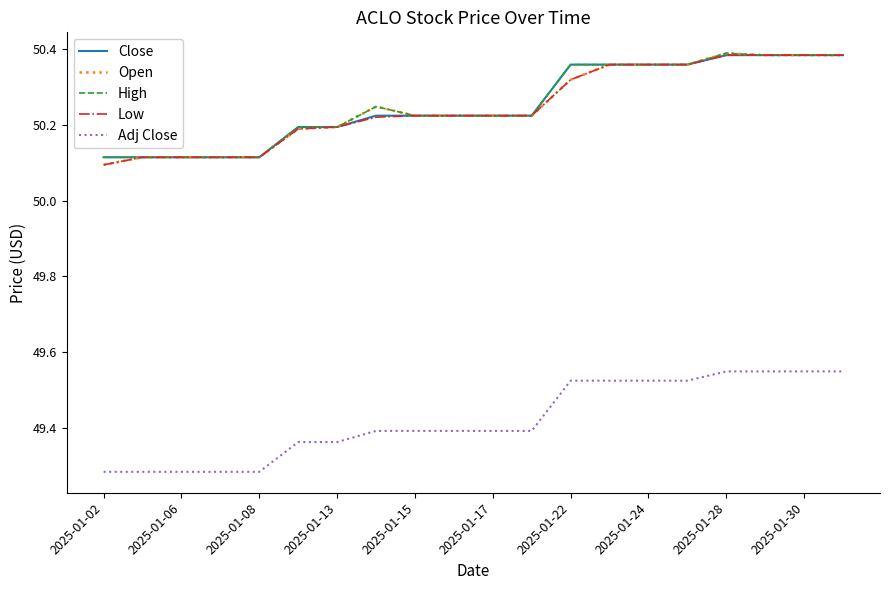

True or false: Adj Close and Close intersect in this chart.

False